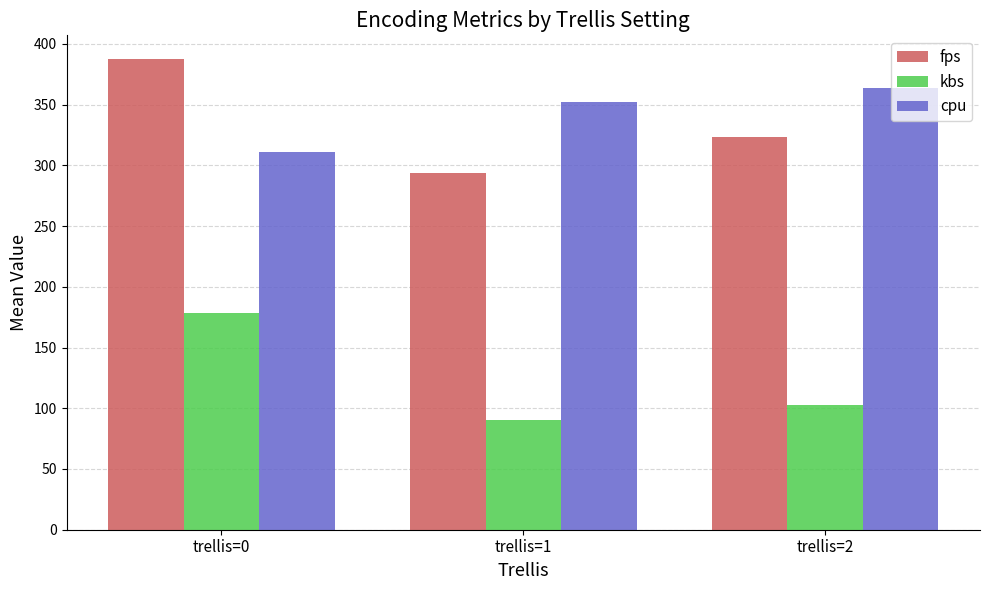

Which category has the highest value in the kbs series?

trellis=0